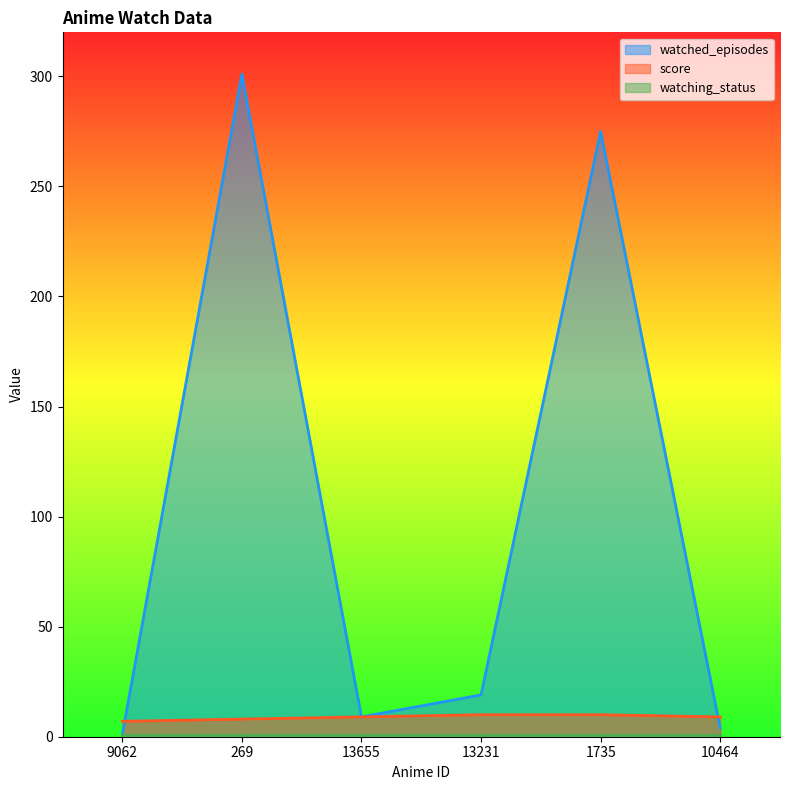

What is the difference between the highest and lowest values at 9062?

6